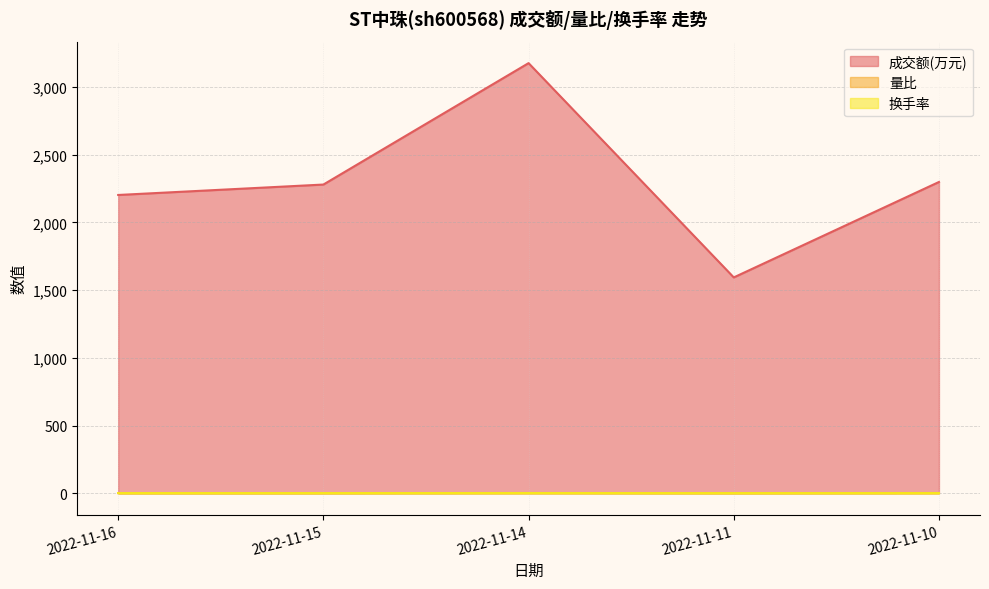

What is the value of the 量比 point at the 2nd from the left?

0.8